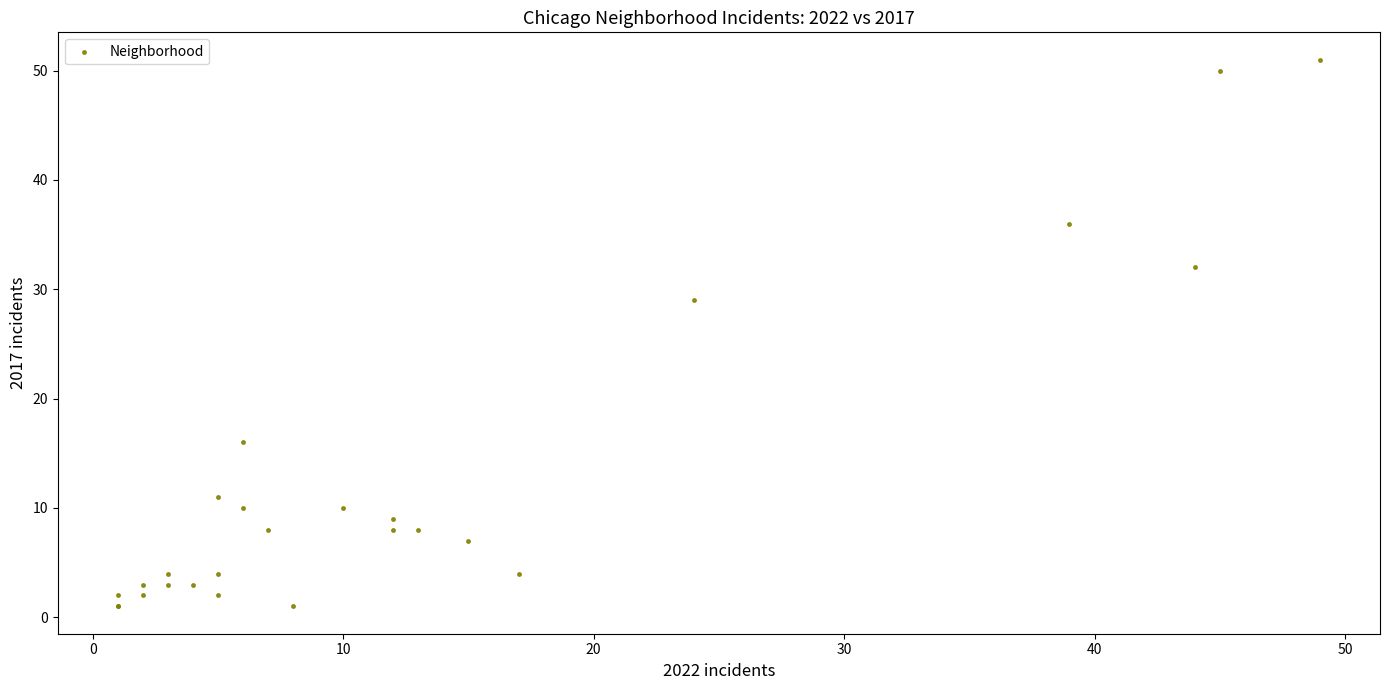

What Y value in the scatter plot is closest to 26?

29